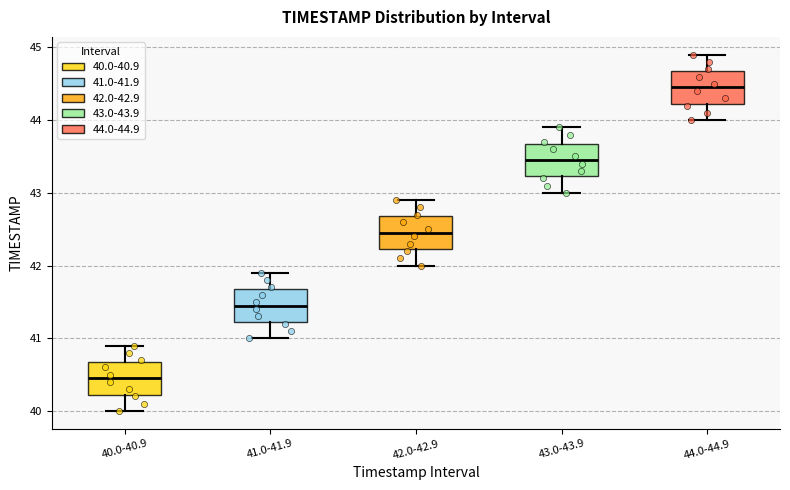

Reading left to right, transcribe this box plot: for each box, give where its median line is, the range the box spans, and where its two whiskers end, as read against the y-axis. The values are not printed on the chart, so give them approximately, as read against the axis.

40.0-40.9: median 40.5, box 40.2 to 40.7, whiskers 40.0 to 40.9
41.0-41.9: median 41.5, box 41.2 to 41.7, whiskers 41.0 to 41.9
42.0-42.9: median 42.5, box 42.2 to 42.7, whiskers 42.0 to 42.9
43.0-43.9: median 43.5, box 43.2 to 43.7, whiskers 43.0 to 43.9
44.0-44.9: median 44.5, box 44.2 to 44.7, whiskers 44.0 to 44.9